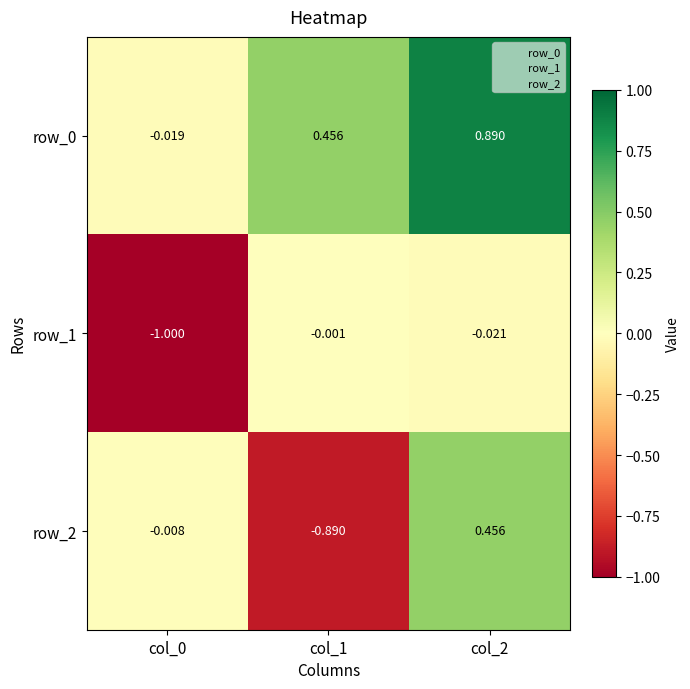

What is the total value across all series at col_1?

-0.4